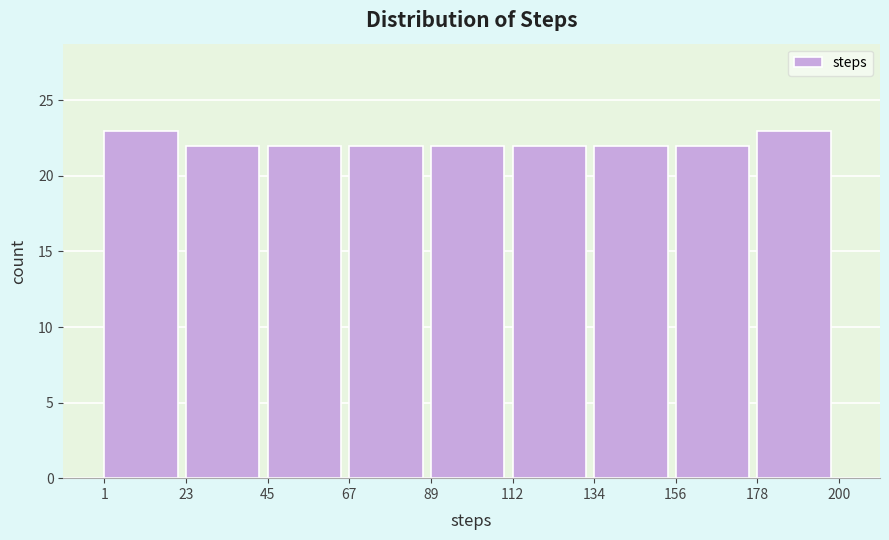

Reading left to right, list every bar in this chart as the range it spans on the x-axis followed by its height. The values are not printed on the chart, so give them approximately, as read against the axis.

1 to 23: 23
23 to 45: 22
45 to 67: 22
67 to 89: 22
89 to 112: 22
112 to 134: 22
134 to 156: 22
156 to 178: 22
178 to 200: 23